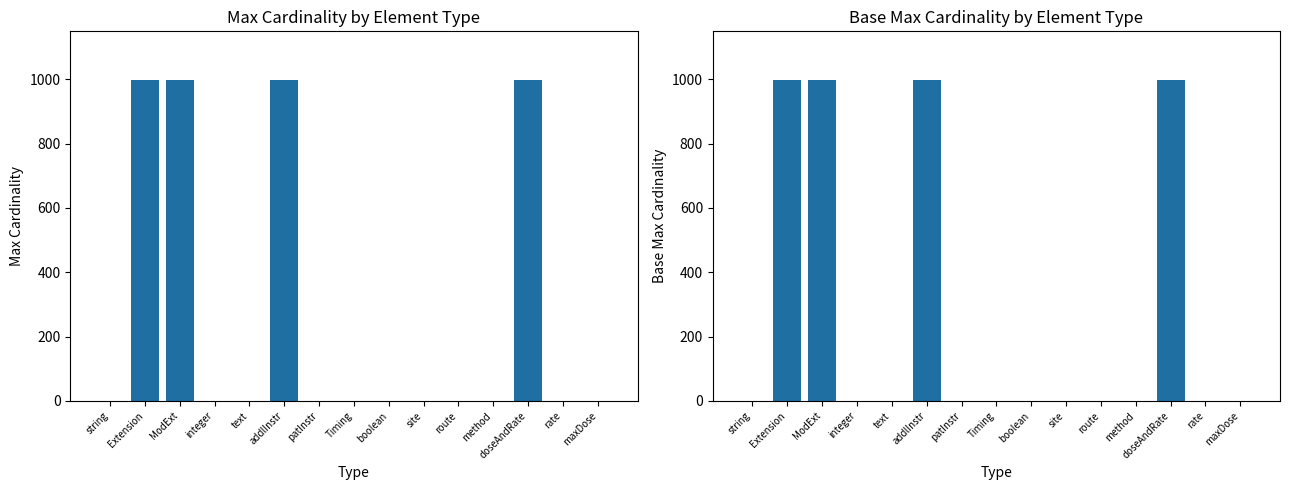

What is the total value across all series at route?

2